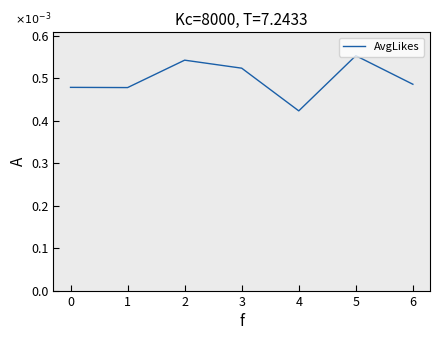

True or false: the data shows 0.8 at 2.

False